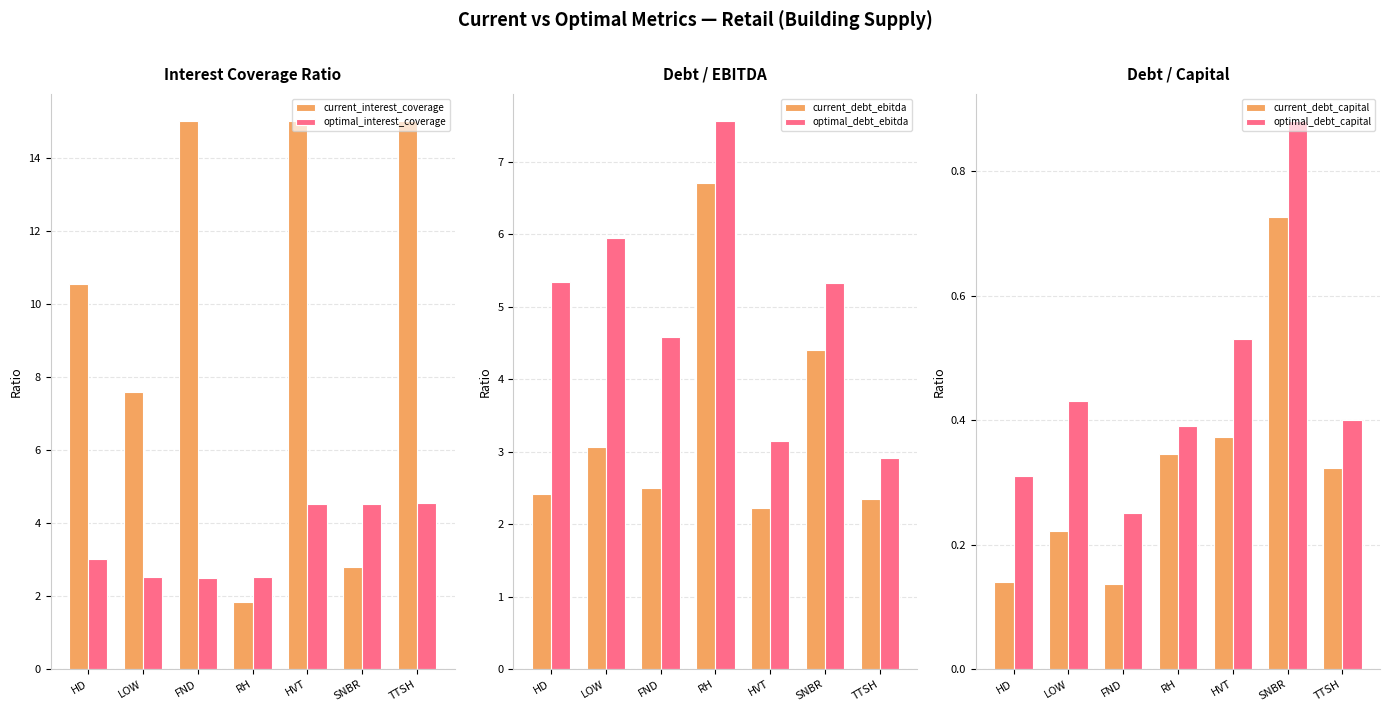

Which series has the largest total across all categories?

current_interest_coverage